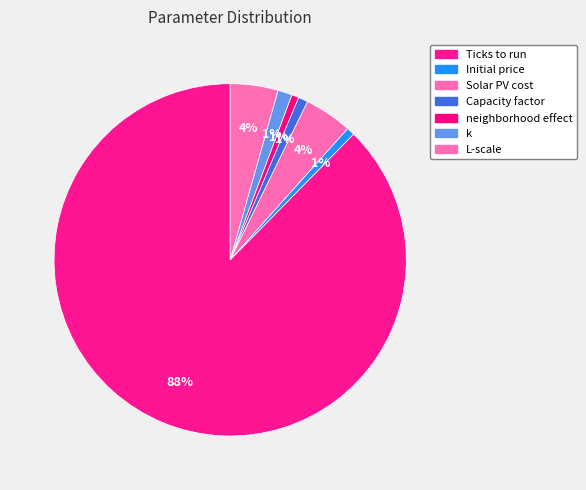

What is the majority slice?

Ticks to run